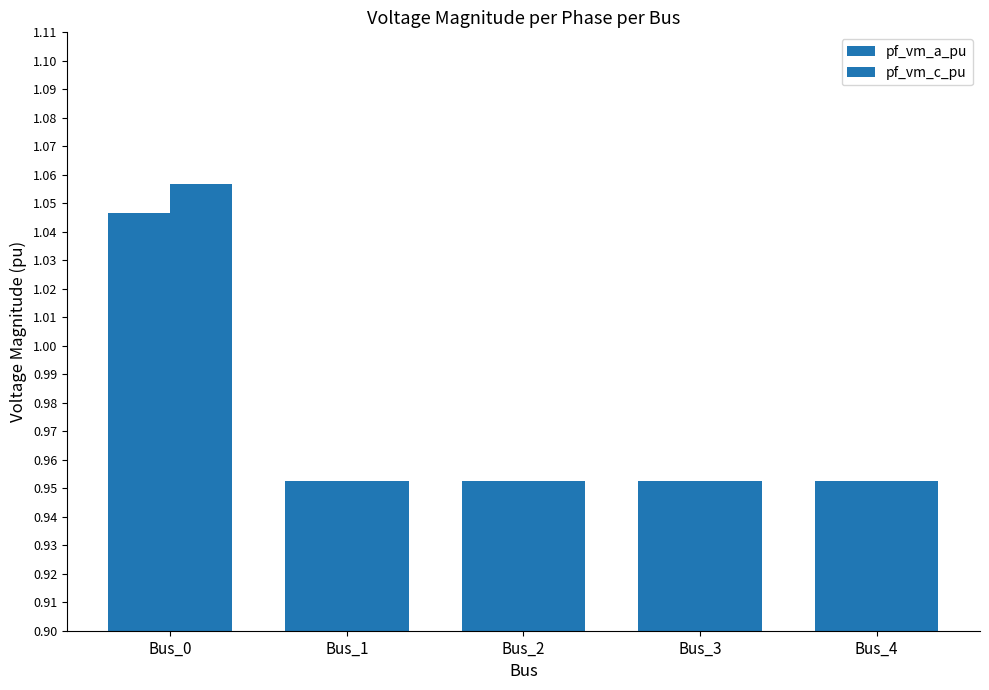

What is the average value of the pf_vm_a_pu series?

1.0